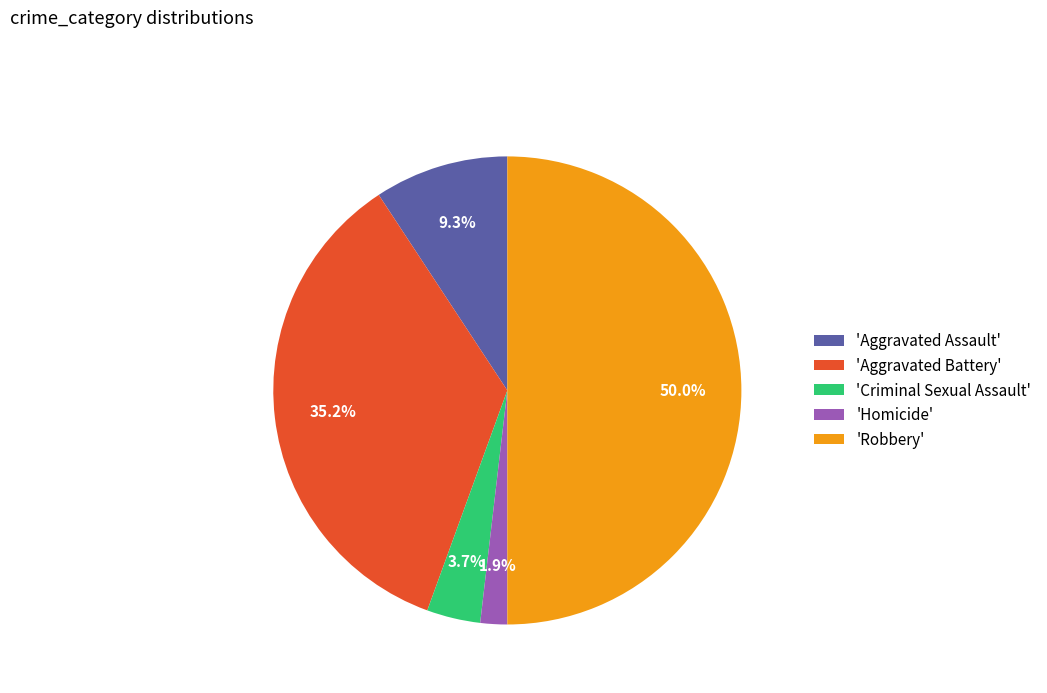

What percentage is NOT represented by 'Homicide'?

98.1%